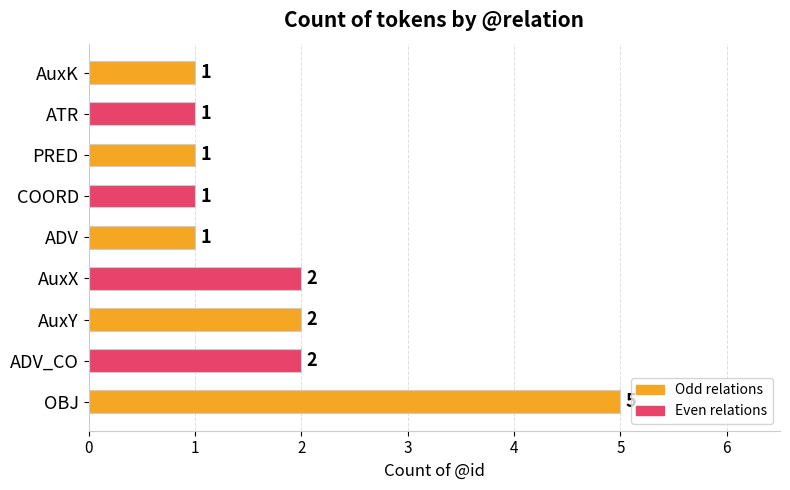

How many values are between 1 and 2?

8